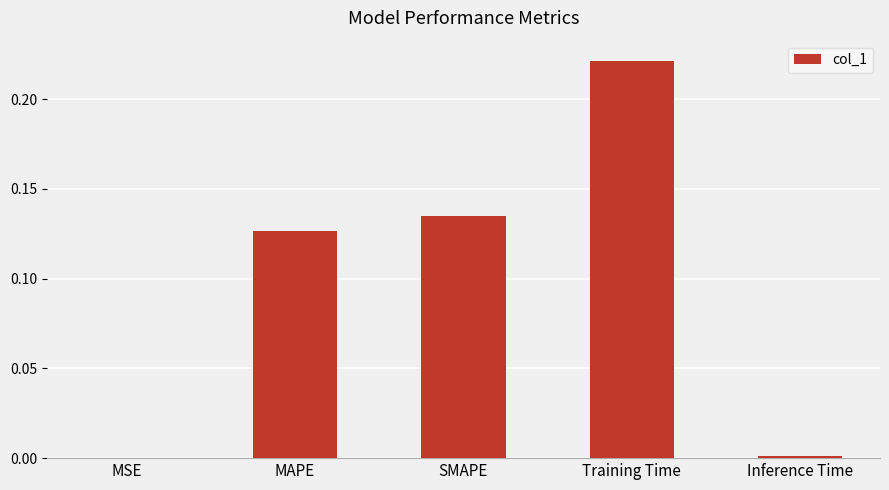

What is the sum of all values?

0.5